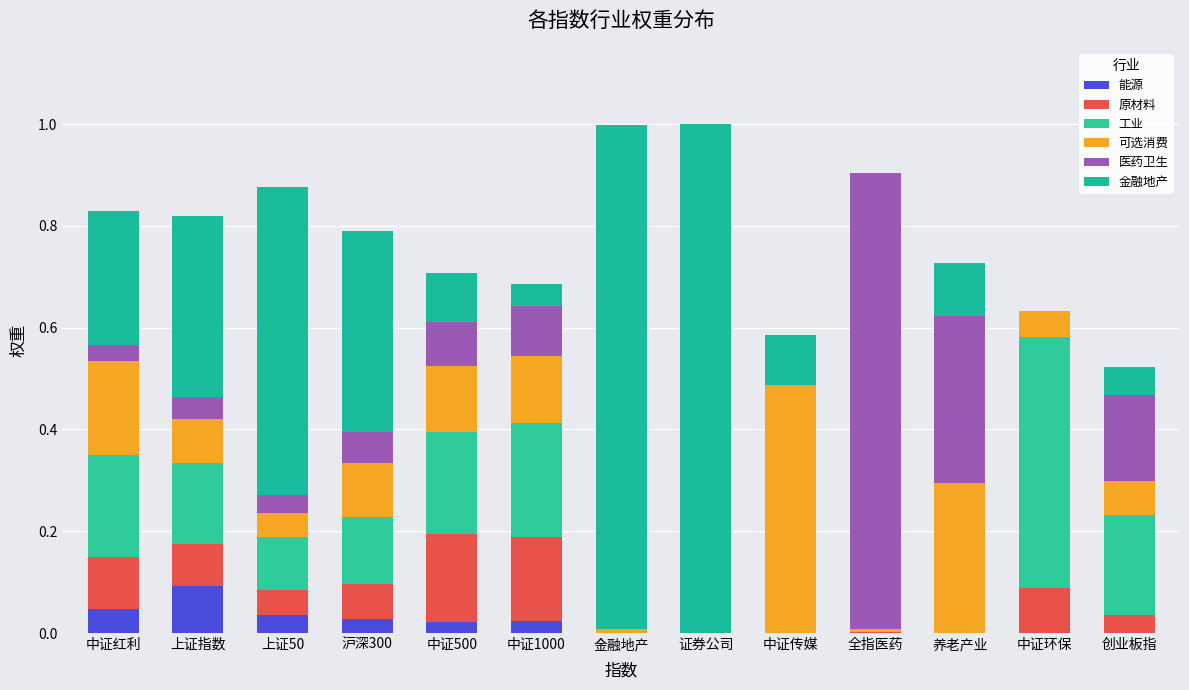

At how many categories does at least one series exceed 0?

13